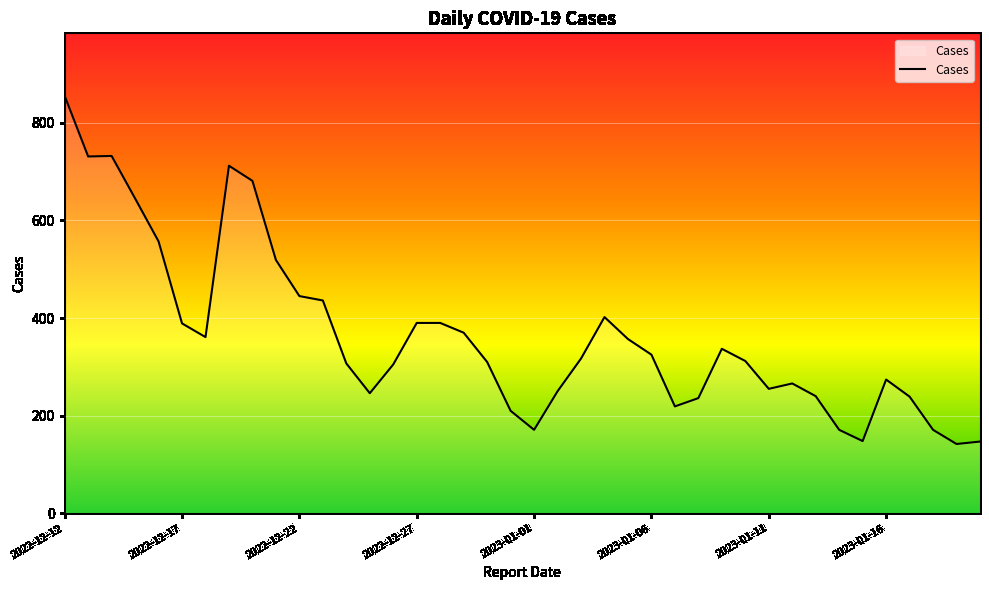

What is the maximum value shown in the chart?

855